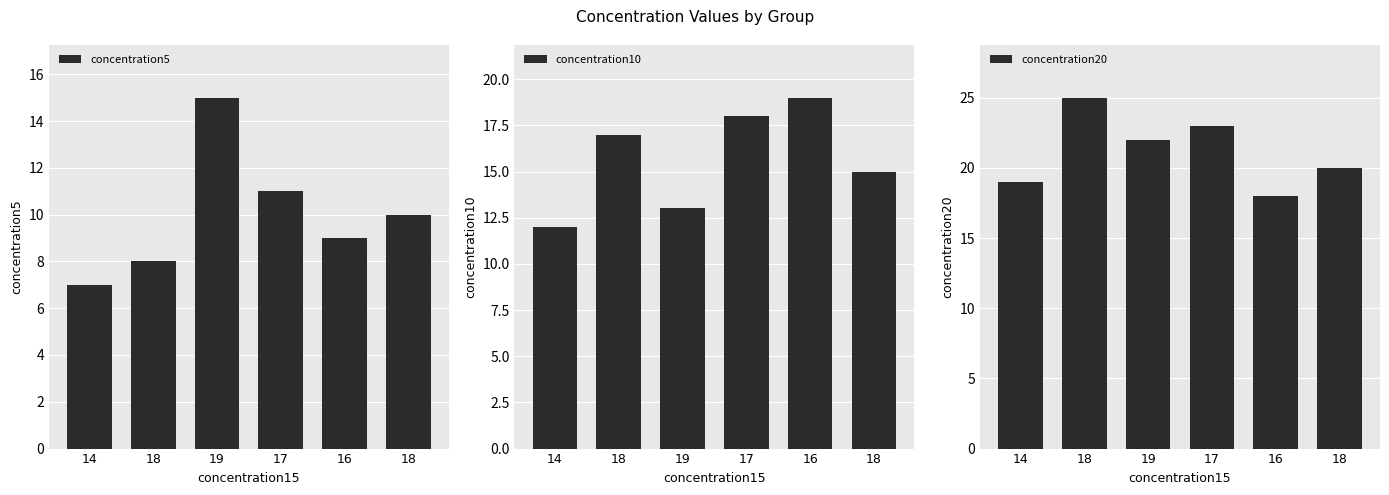

What is the difference between the maximum and minimum values in the concentration20 series?

7